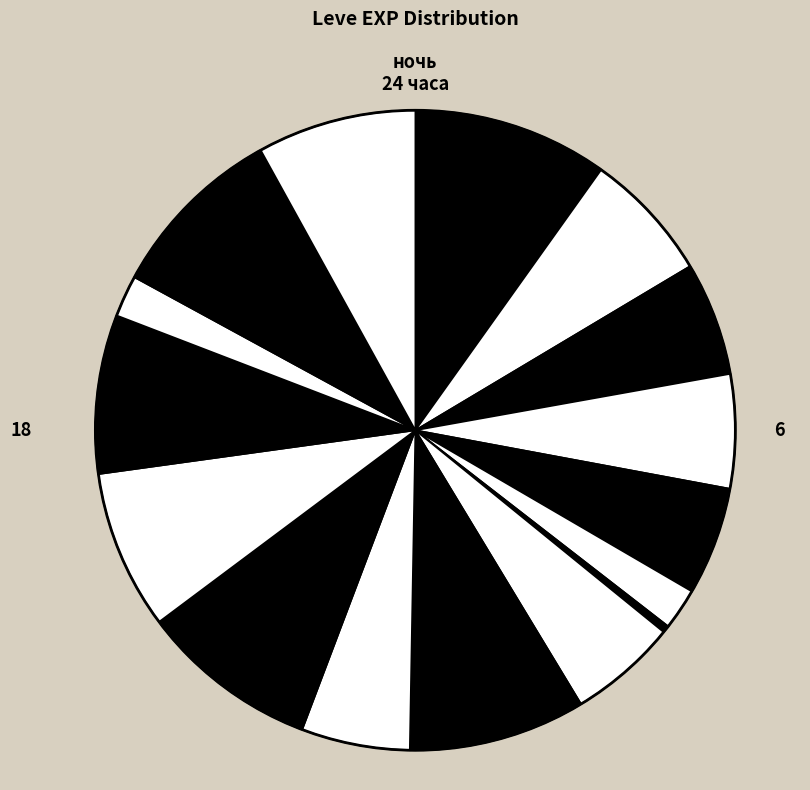

How many slices are in this pie chart?

18